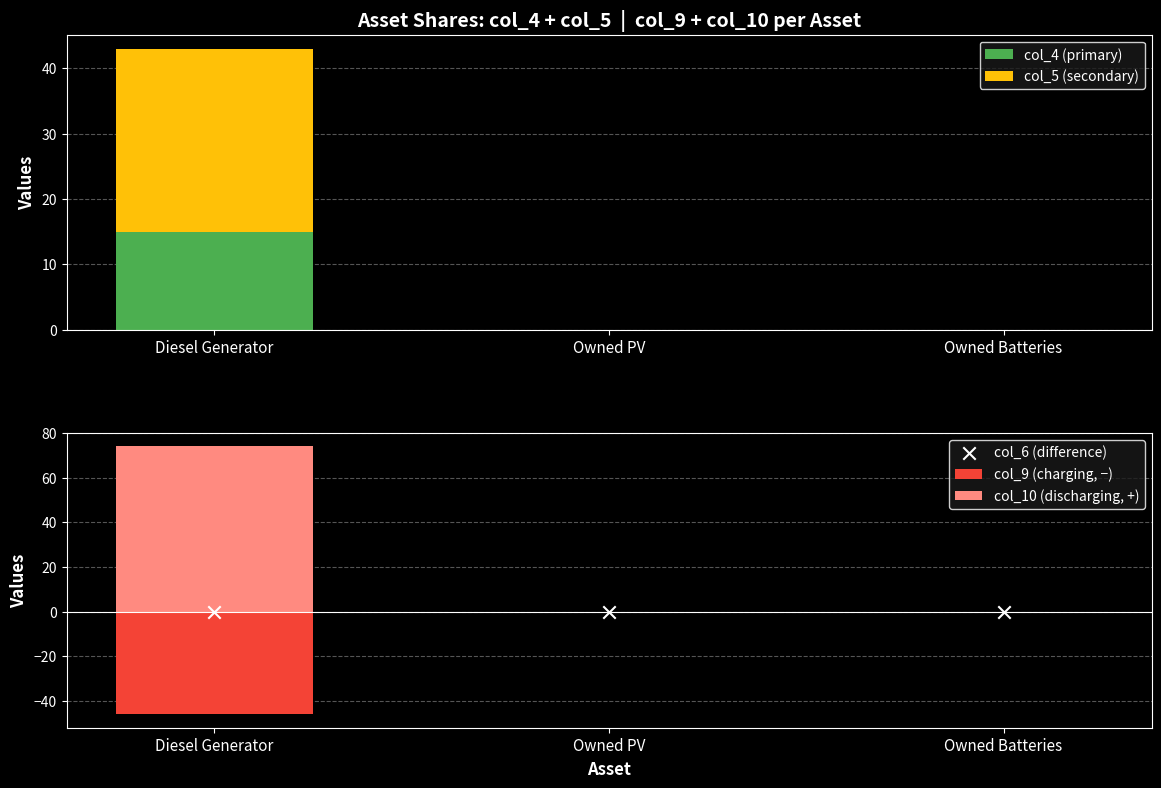

Is the value of col_10 (discharging, +) at Diesel Generator greater than the value of col_9 (charging, −) at Diesel Generator?

Yes